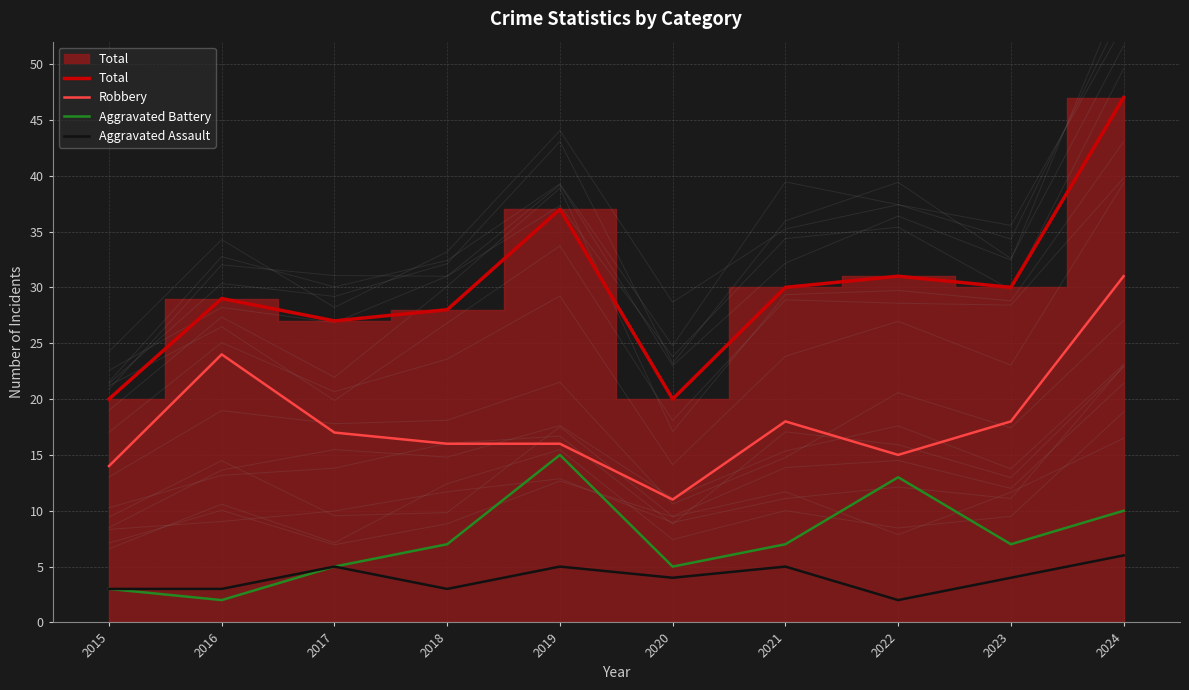

Reading left to right, transcribe all the data shown in this chart.

Total: 2015=20	2016=29	2017=27	2018=28	2019=37	2020=20	2021=30	2022=31	2023=30	2024=47
Robbery: 2015=14	2016=24	2017=17	2018=16	2019=16	2020=11	2021=18	2022=15	2023=18	2024=31
Aggravated Battery: 2015=3	2016=2	2017=5	2018=7	2019=15	2020=5	2021=7	2022=13	2023=7	2024=10
Aggravated Assault: 2015=3	2016=3	2017=5	2018=3	2019=5	2020=4	2021=5	2022=2	2023=4	2024=6